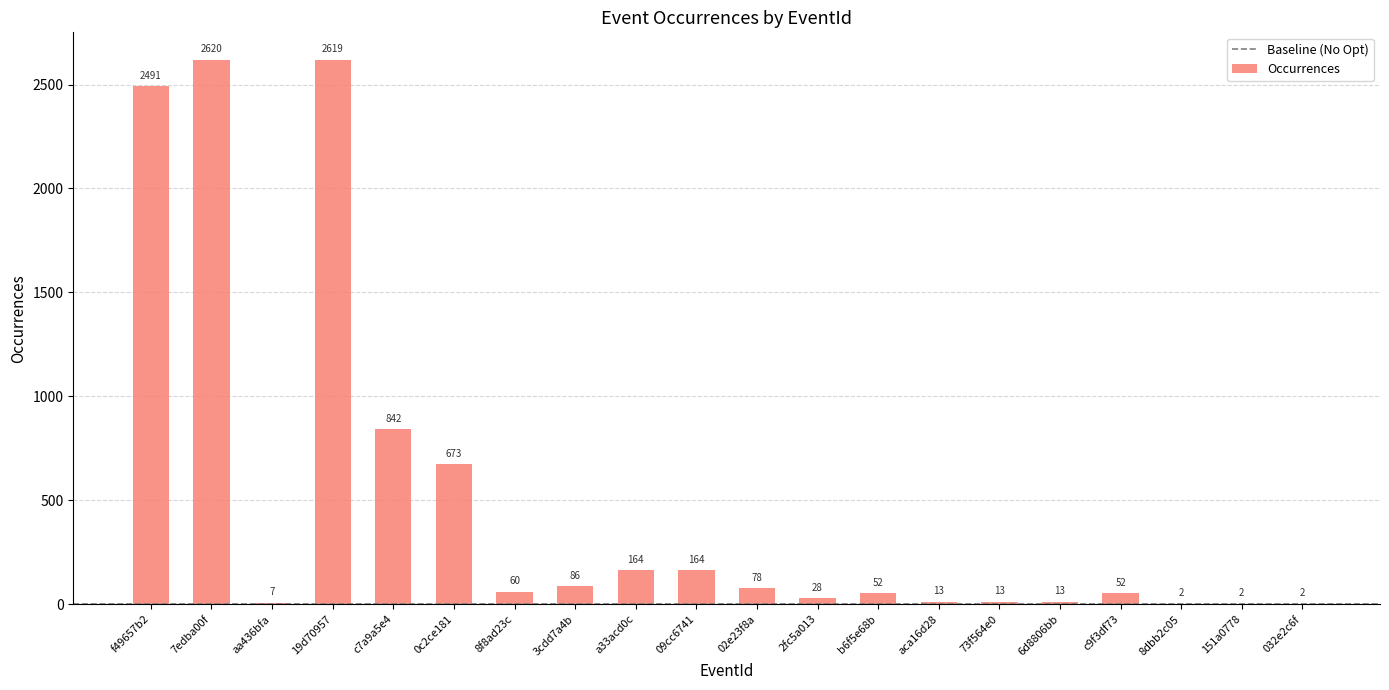

Is it true that the value at 09cc6741 is 164?

True